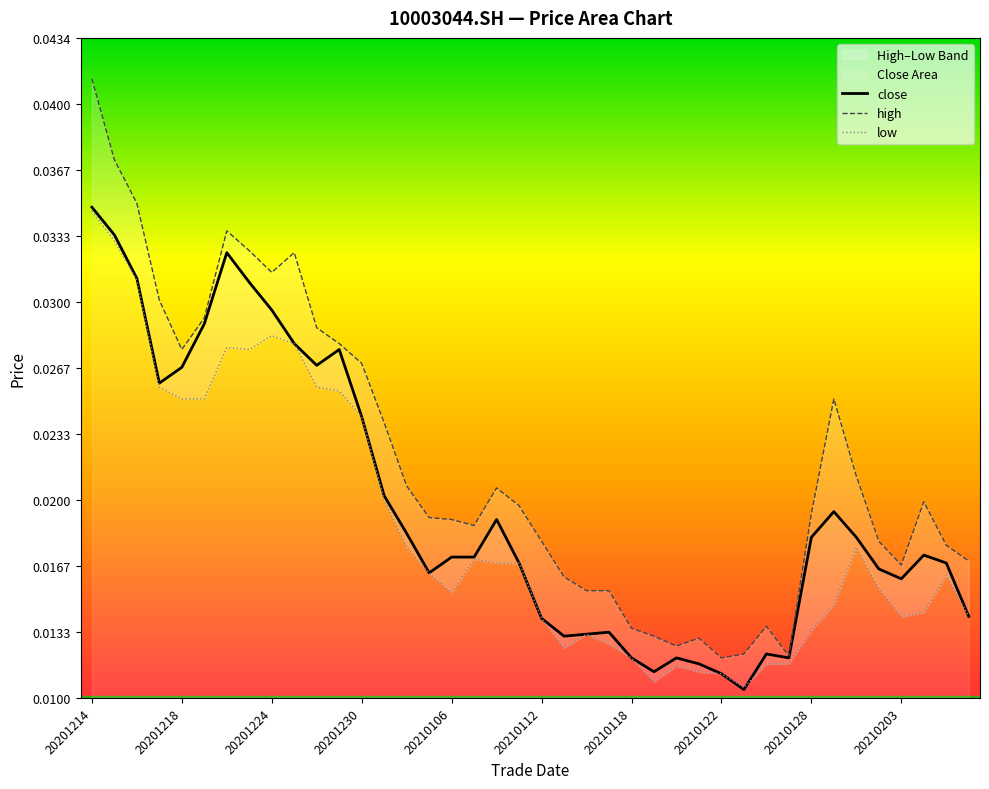

Which has a higher value, 22 or 38?

38